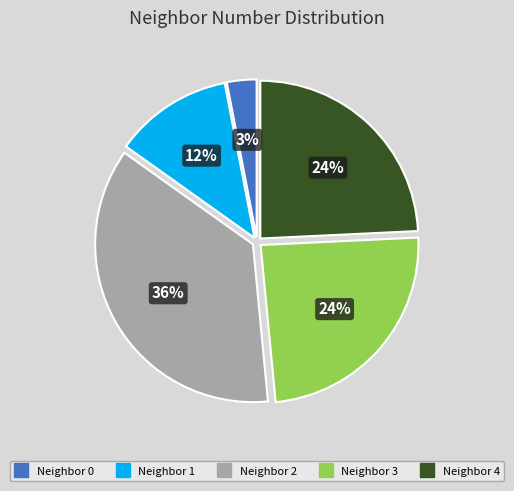

Is there any slice that represents more than half of the pie?

No